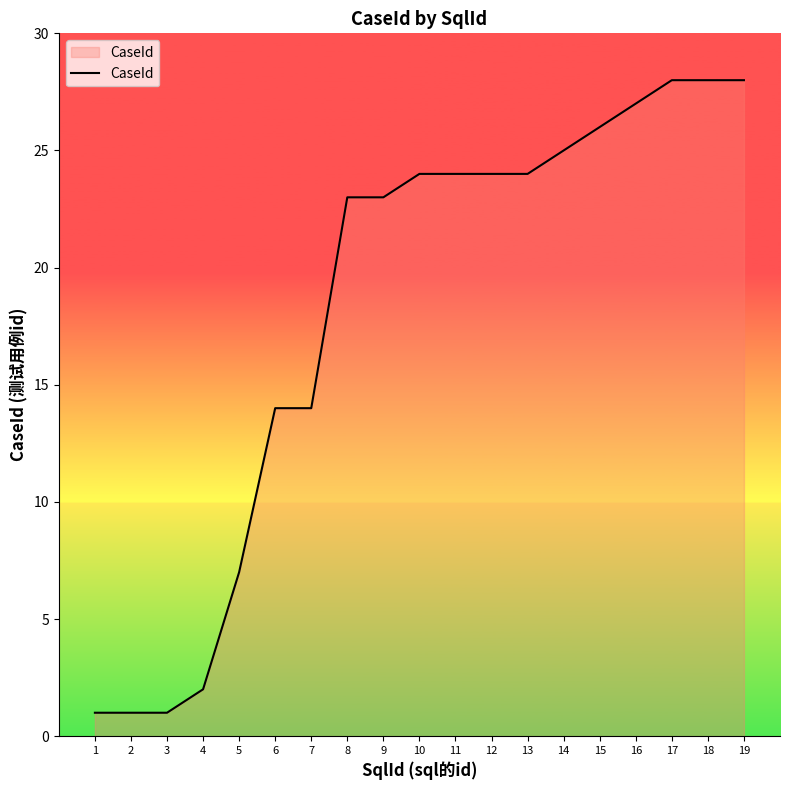

The value at 6 is 14. True or false?

True